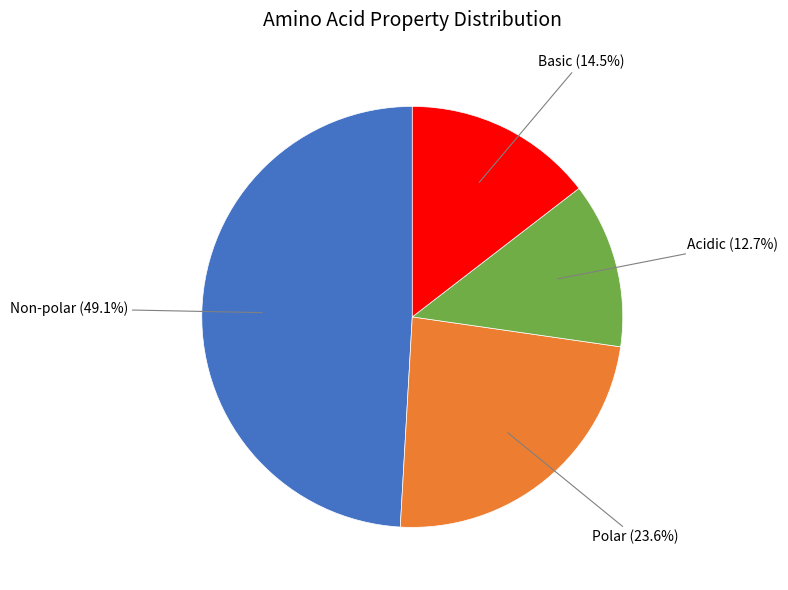

Count the number of slices in the pie.

4